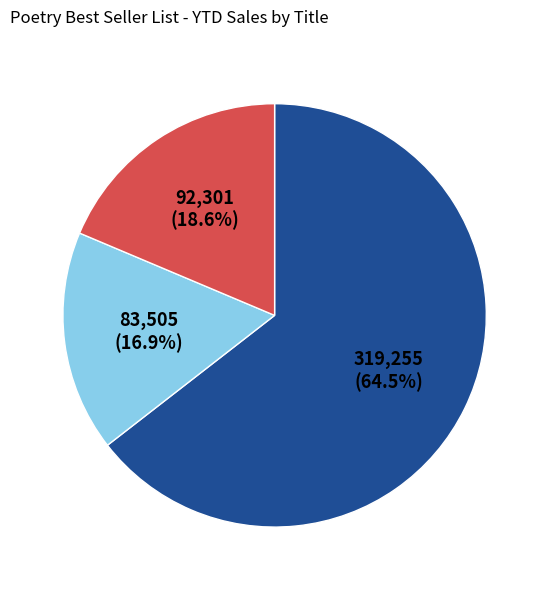

How many segments does this pie chart have?

3